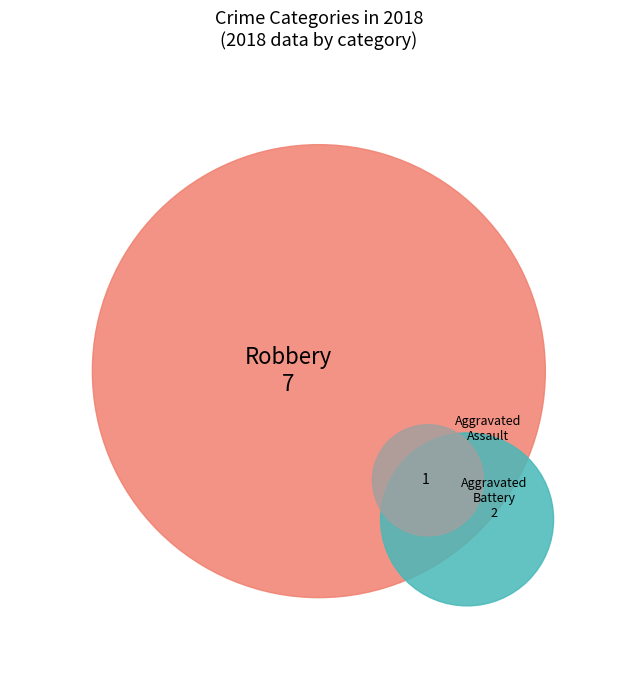

Rank the categories by value from lowest to highest.

Aggravated Assault, Aggravated Battery, Robbery